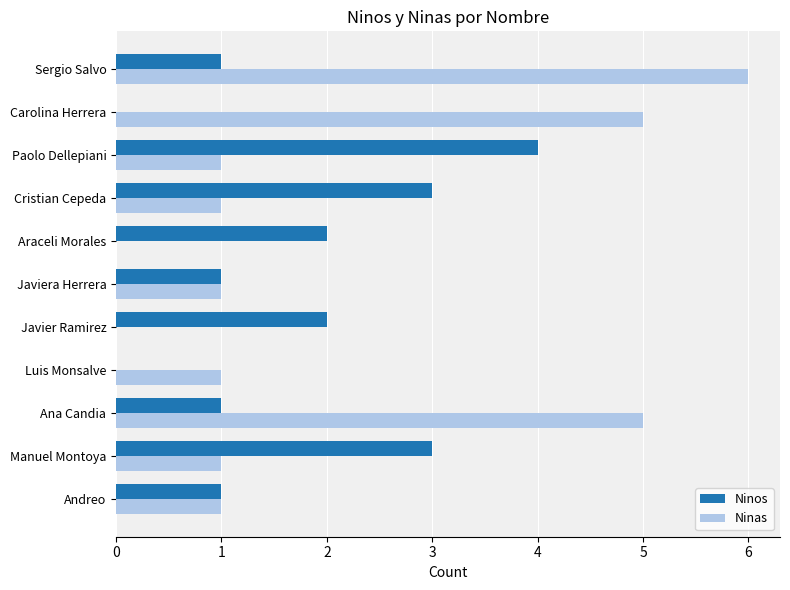

True or false: Ninos has a value of 2 at Javier Ramirez.

True